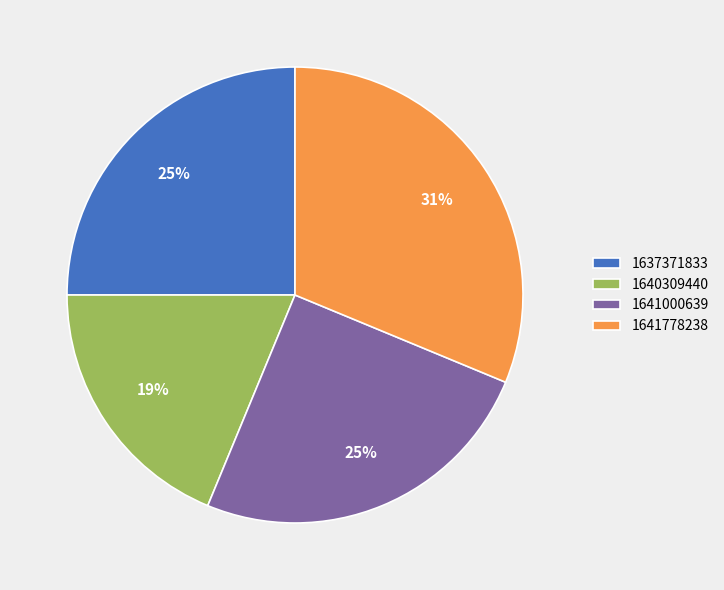

To the nearest percent, what is the combined percentage of 1637371833 and 1641000639?

50%